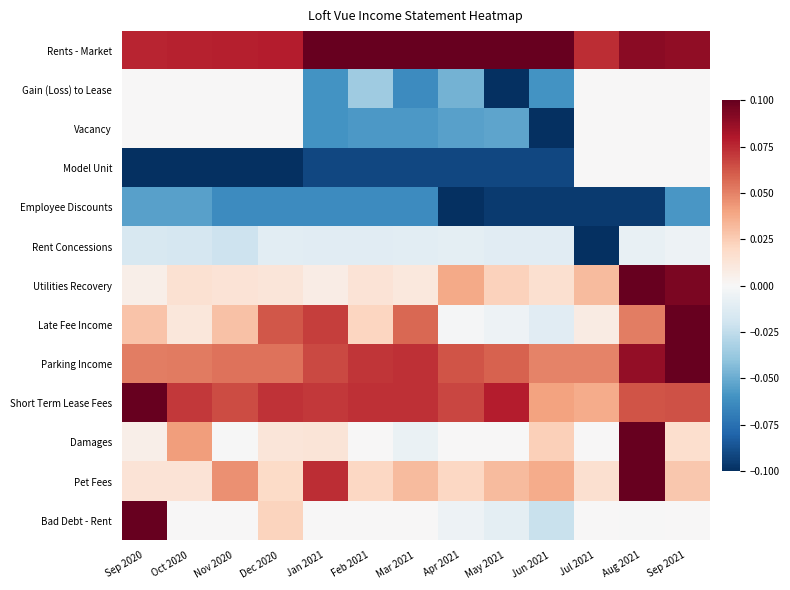

Which series has the largest total across all categories?

Rents - Market